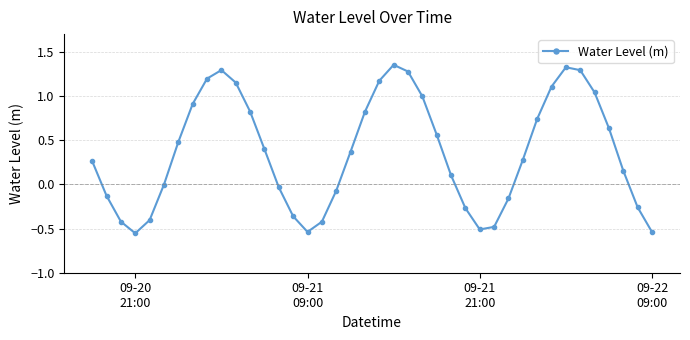

True or false: there are more than 1 points higher than both neighbors.

True